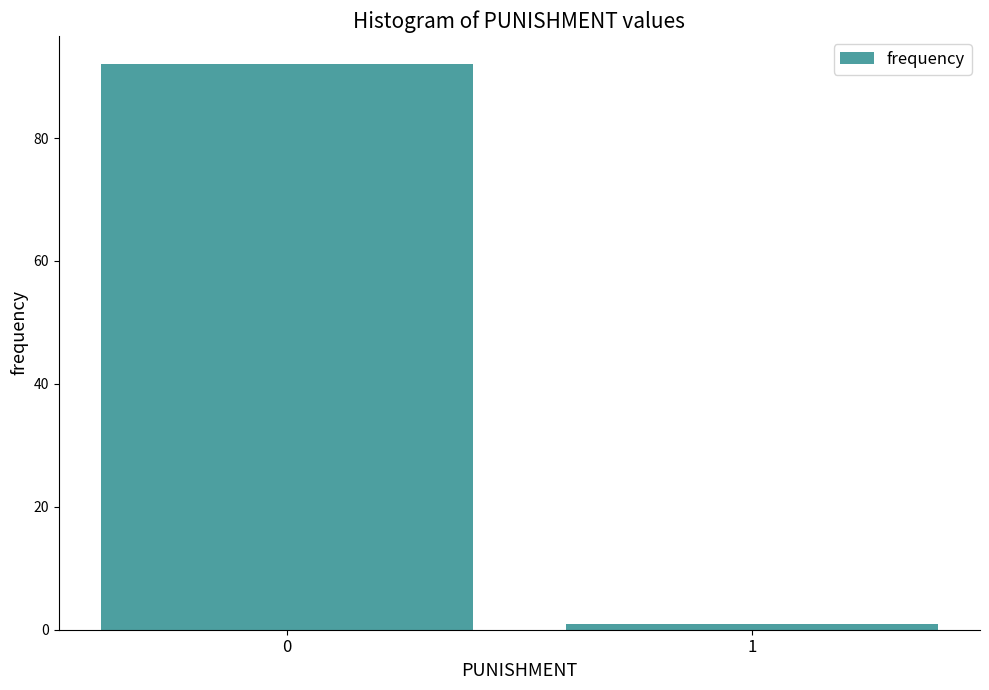

Reading left to right, what are all the values shown in this chart?

92	1